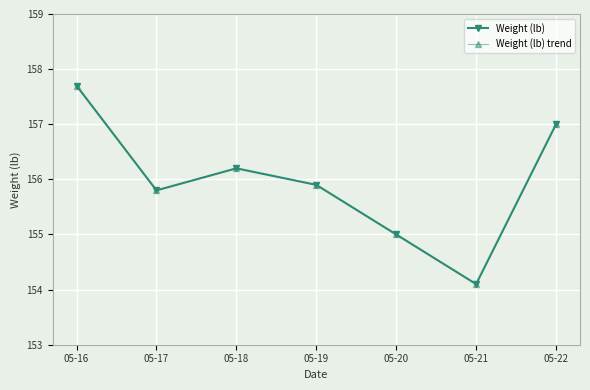

How many lines are shown in the chart?

2